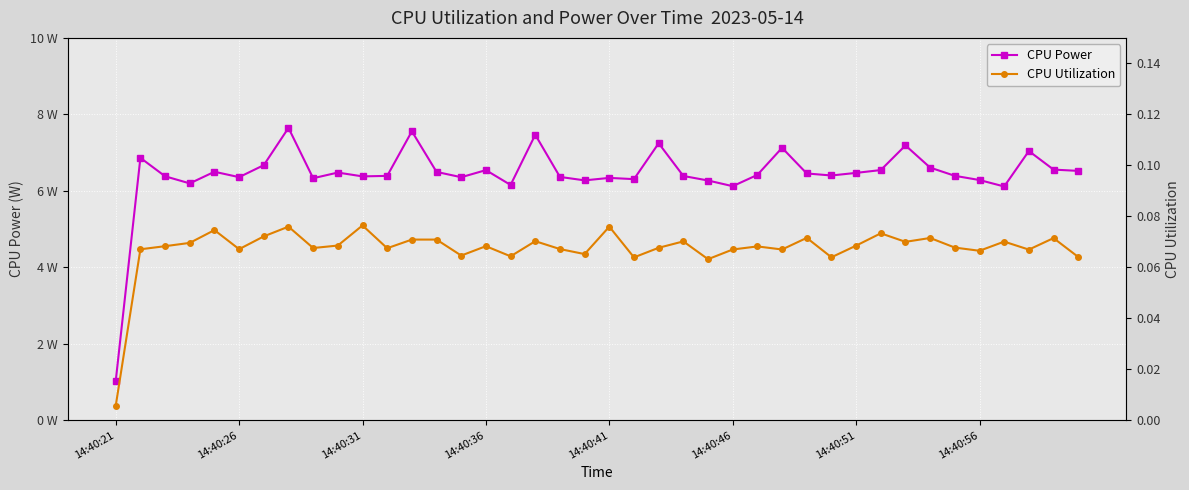

Does the chart display data point markers on the line(s)?

Yes